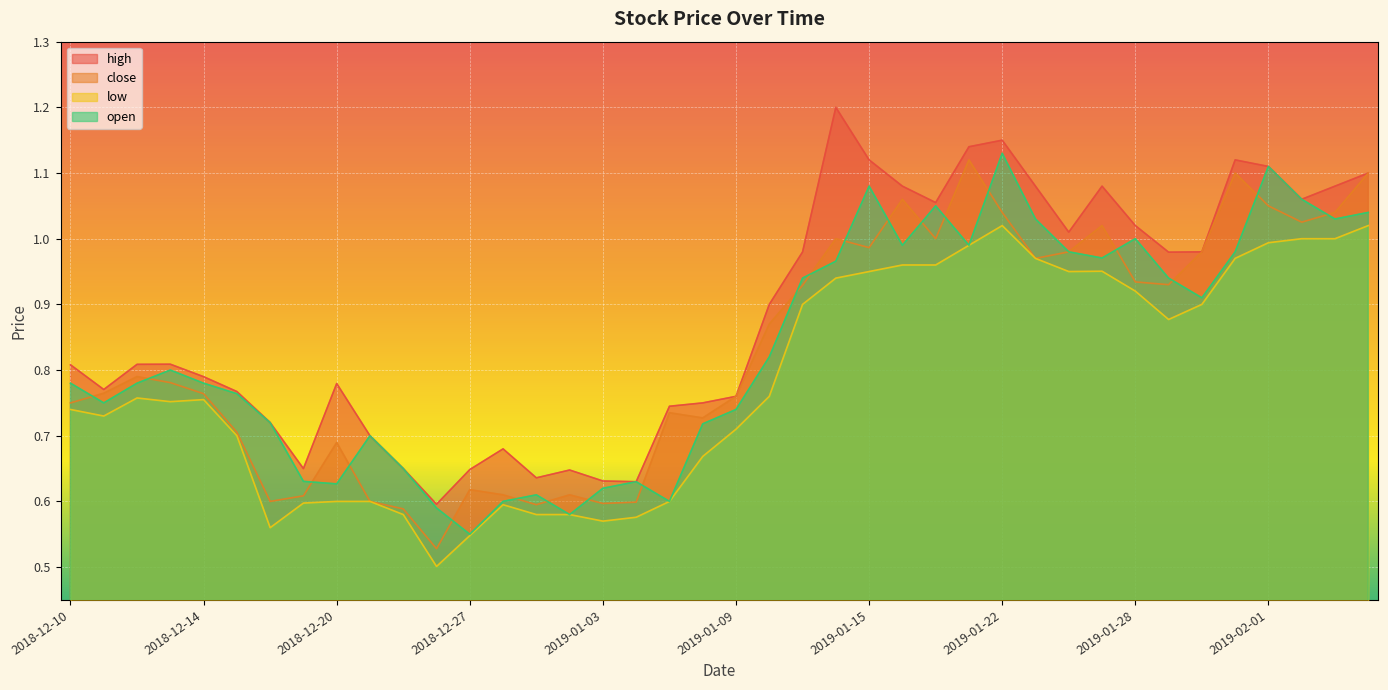

The high series shows 0.3 at 2018-12-12. True or false?

False